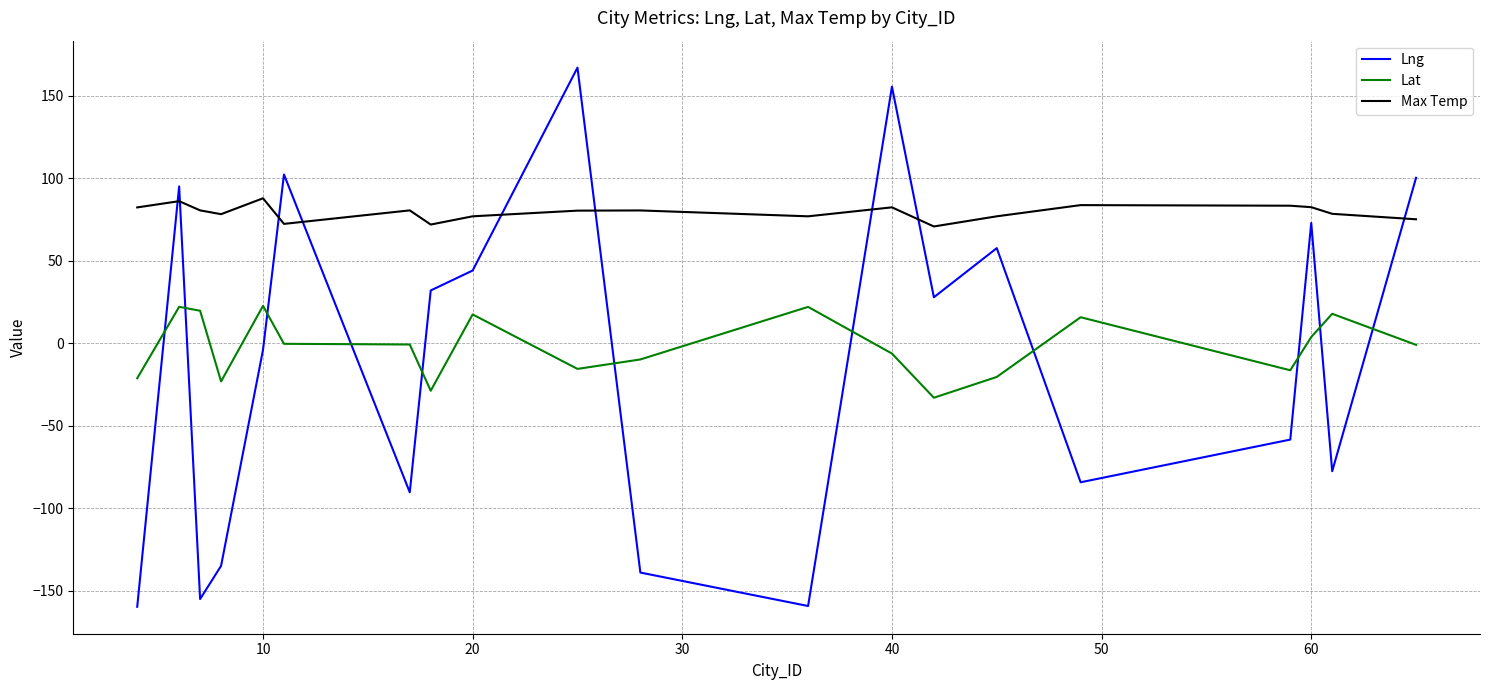

True or false: Lat and Max Temp cross at least once.

False